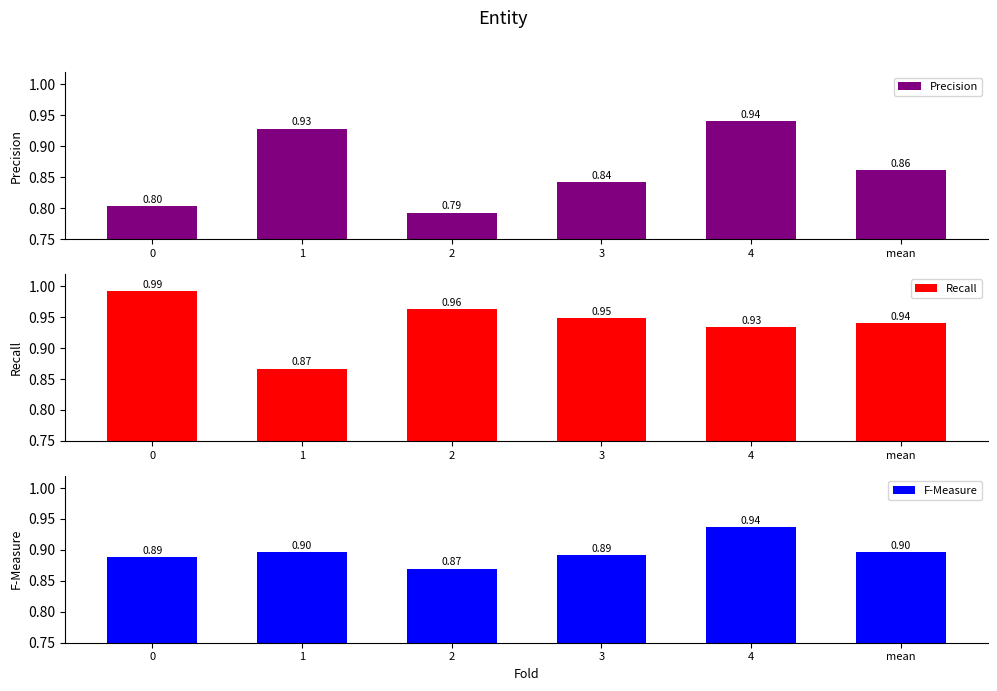

What is the minimum value for Precision?

0.8